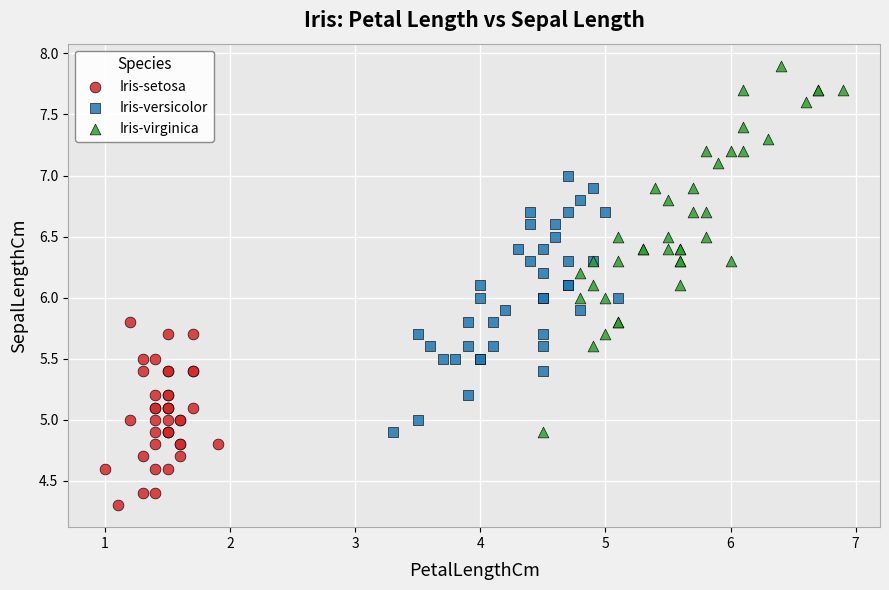

What are all the series names shown in the legend?

Iris-setosa, Iris-versicolor, Iris-virginica